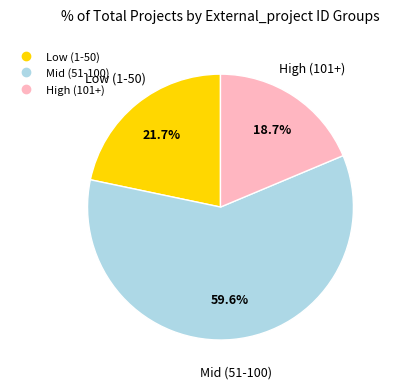

Is there any slice that represents more than half of the pie?

Yes